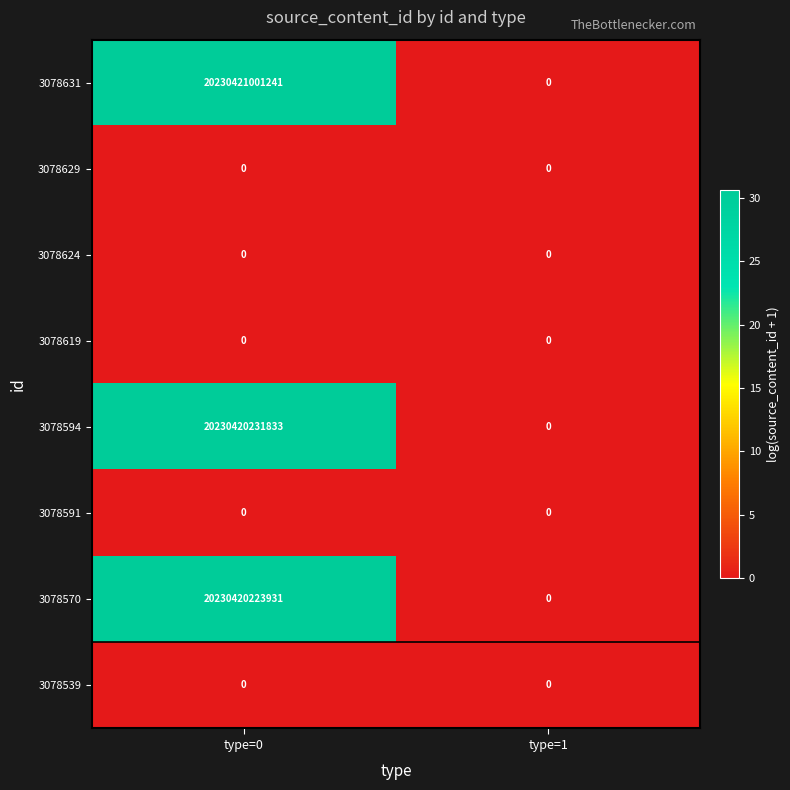

What is the difference between the 3078631 values at type=0 and type=1?

20230421001241